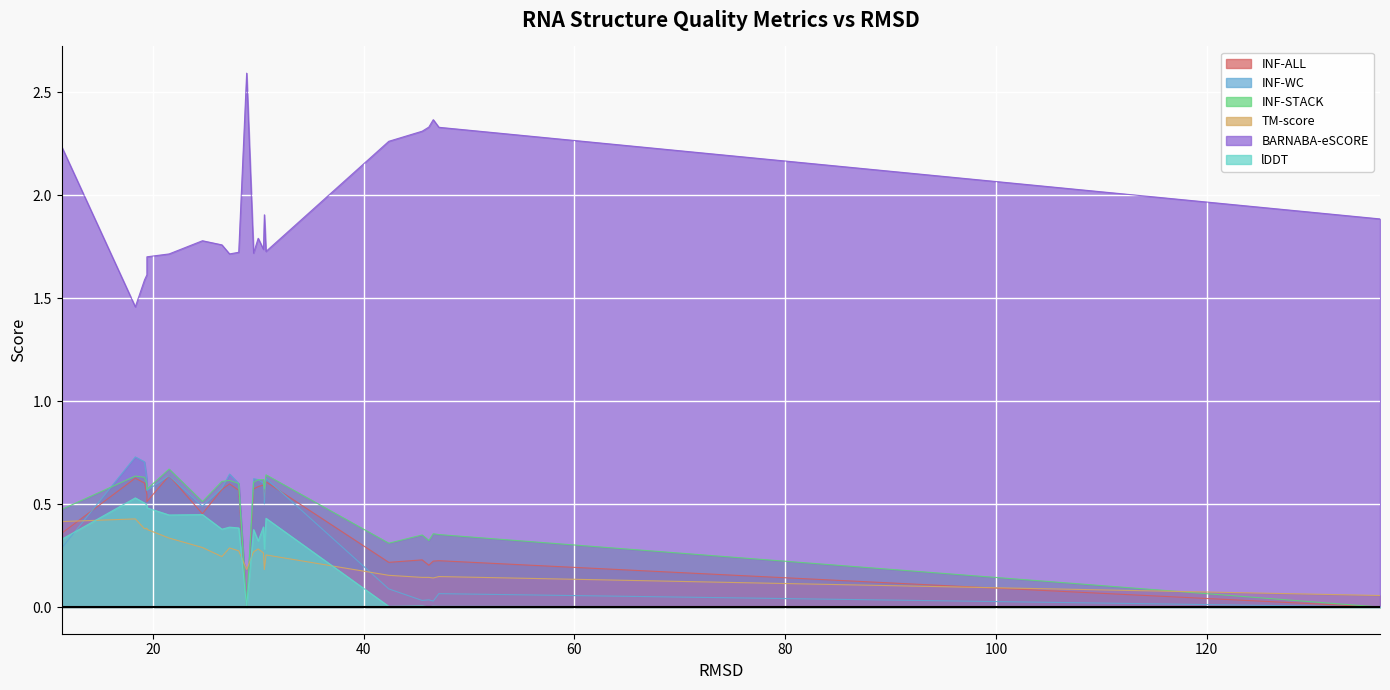

True or false: INF-ALL has more than 0 interior local peaks.

True